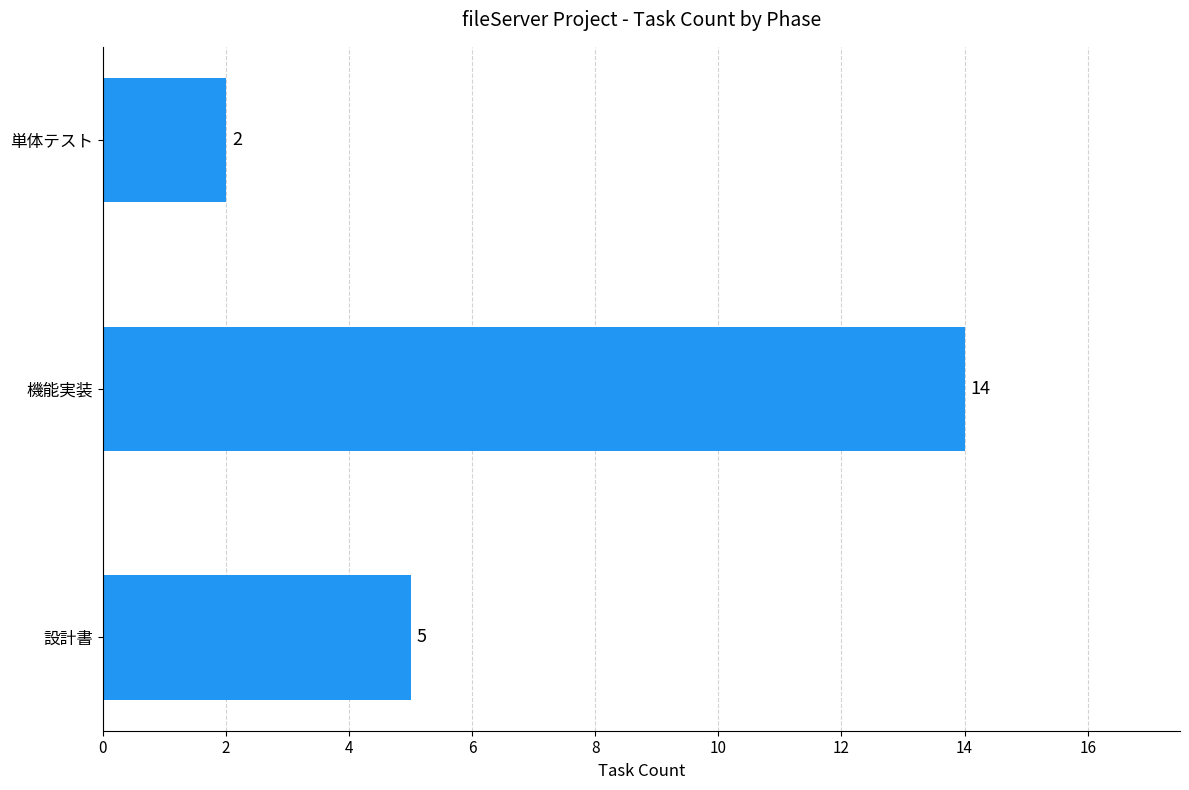

What is the sum of all values?

21